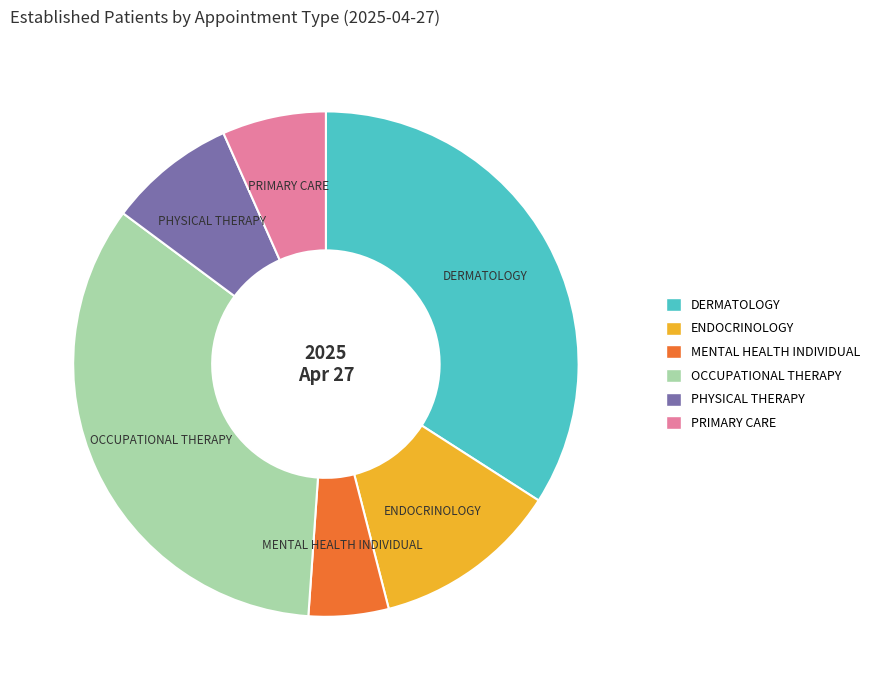

How many slices are in this pie chart?

6